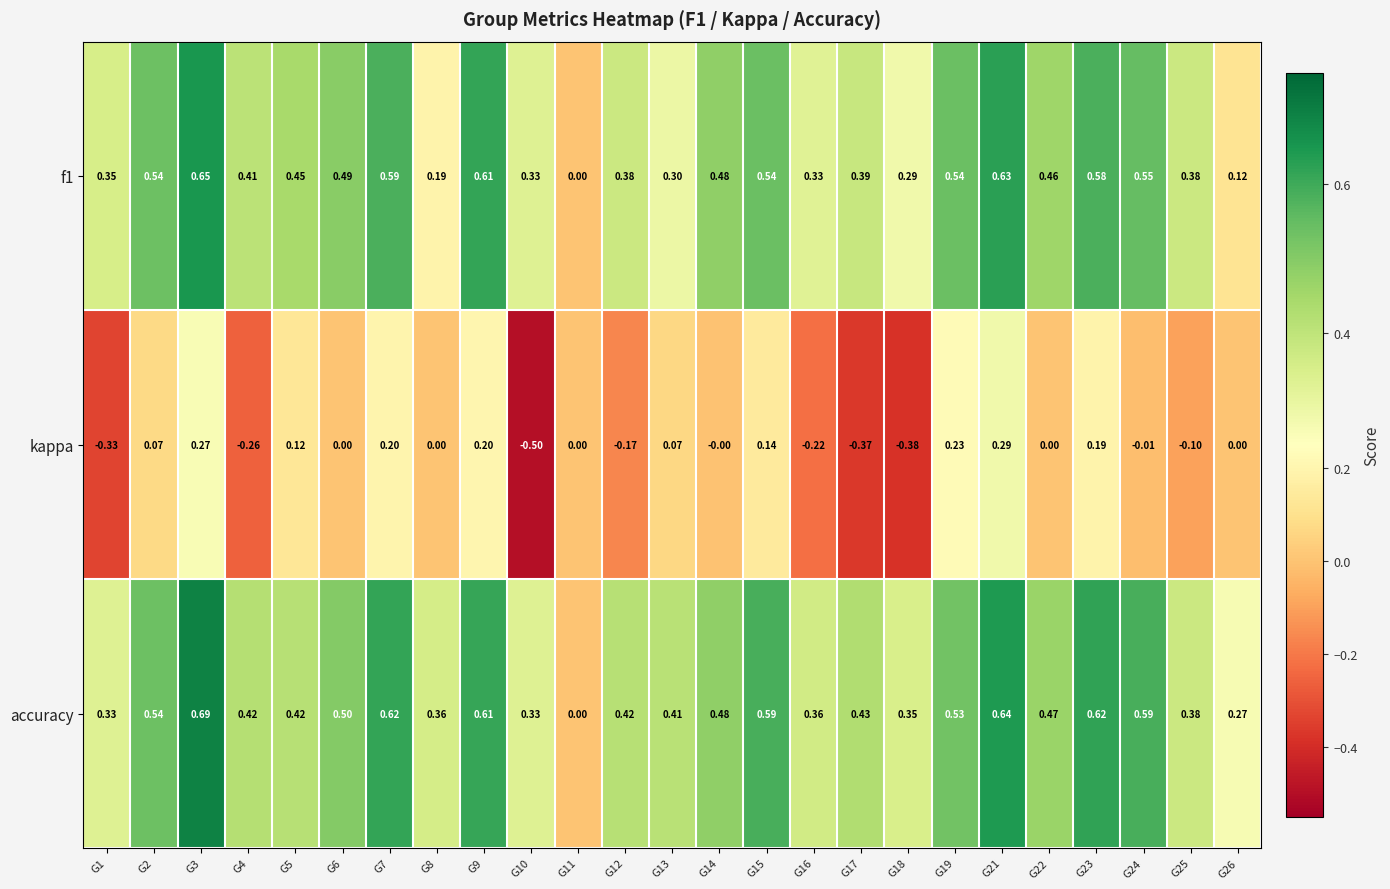

Which series changed the most between G10 and G24?

kappa